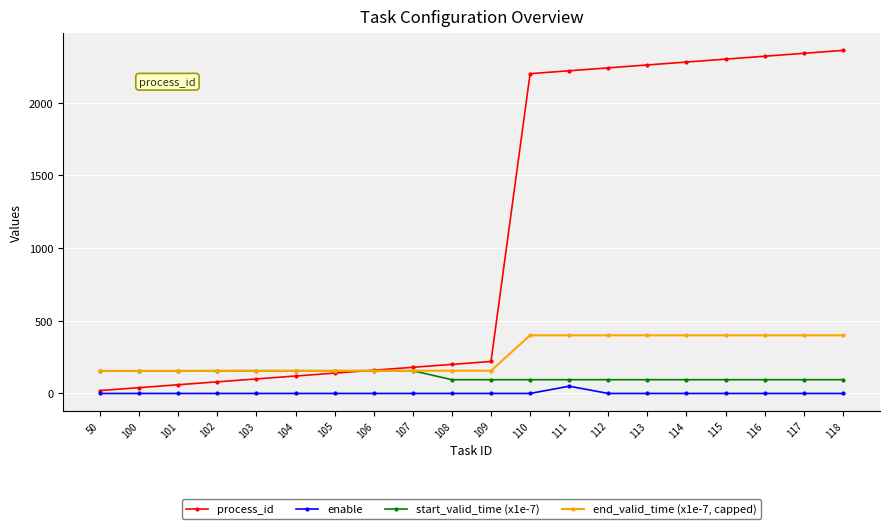

Is it true that end_valid_time (x1e-7, capped) equals 400.0 at 116?

True